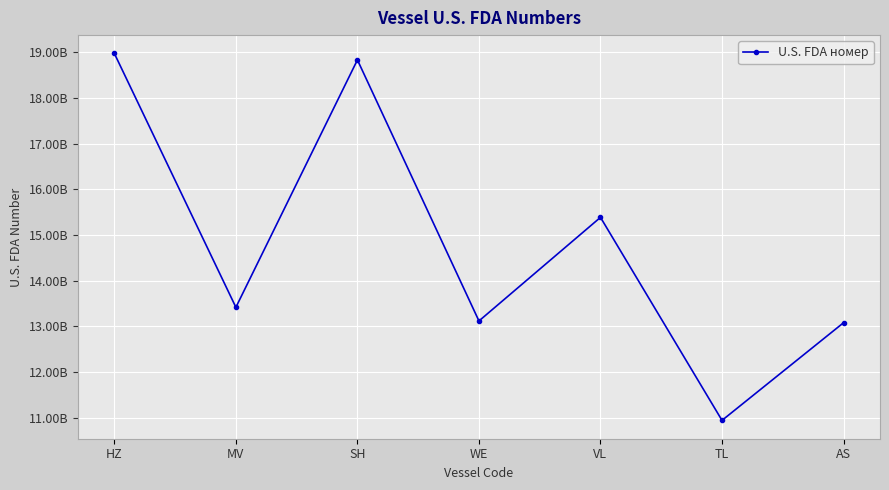

What is the label of the 5th point from the right?

SH